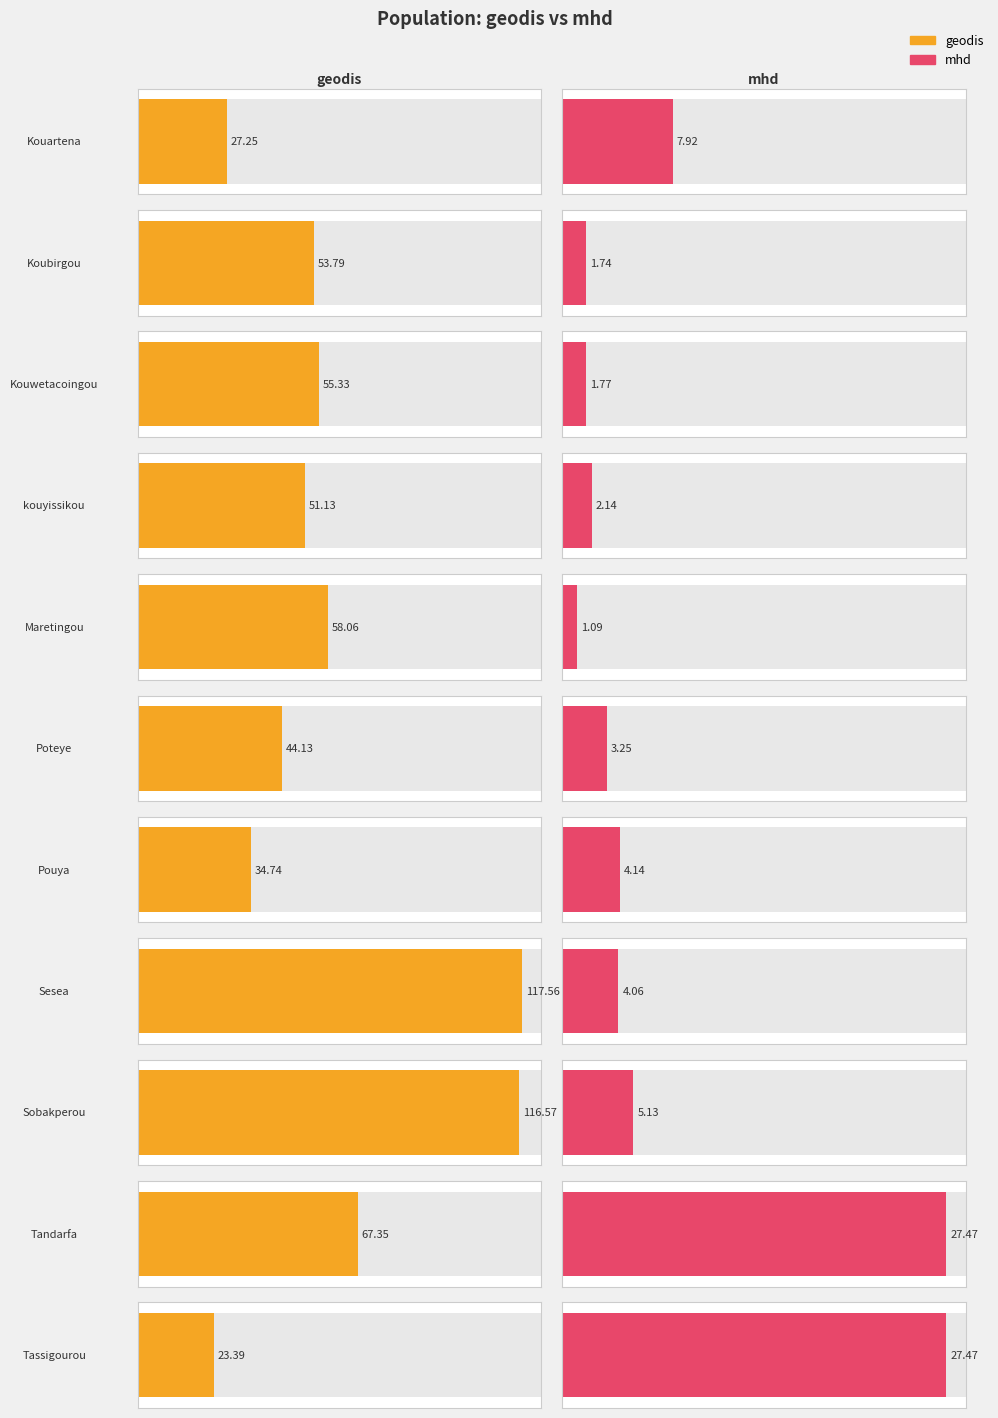

What is the value of the geodis bar at the 8th from the left?

117.6